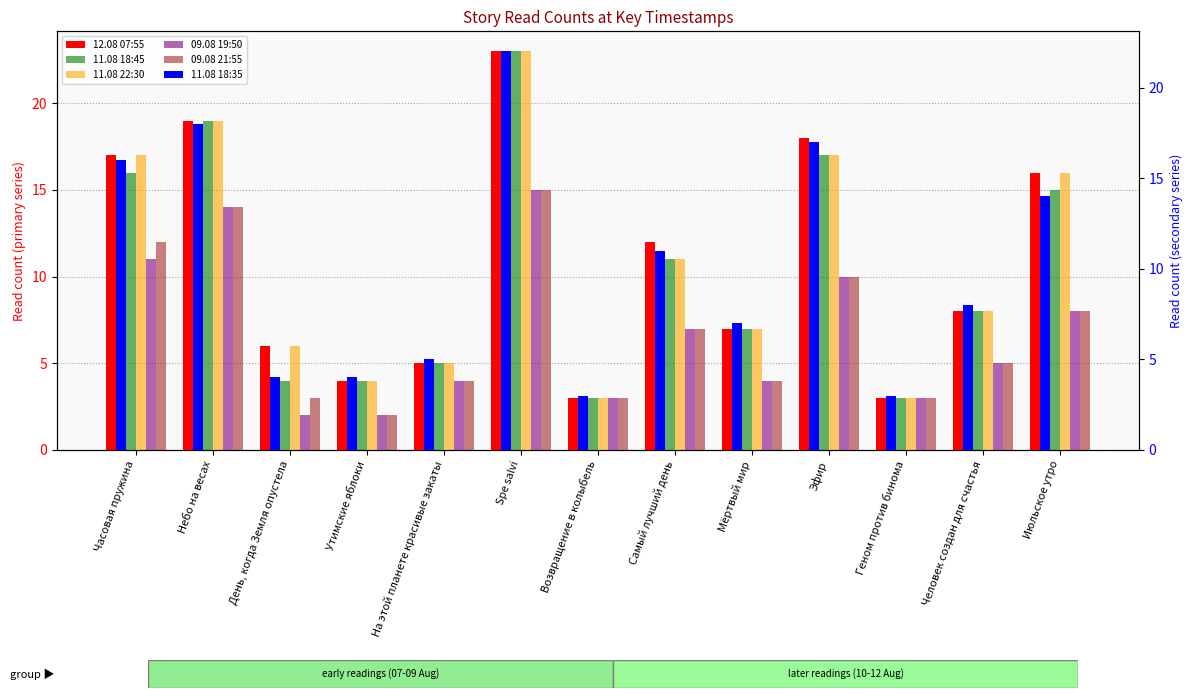

List the series in order of their peak value, highest first.

12.08 07:55, 11.08 18:45, 11.08 22:30, 11.08 18:35, 09.08 19:50, 09.08 21:55